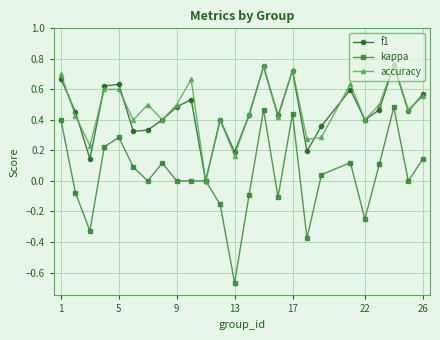

True or false: accuracy has more than 0 interior local peaks.

True